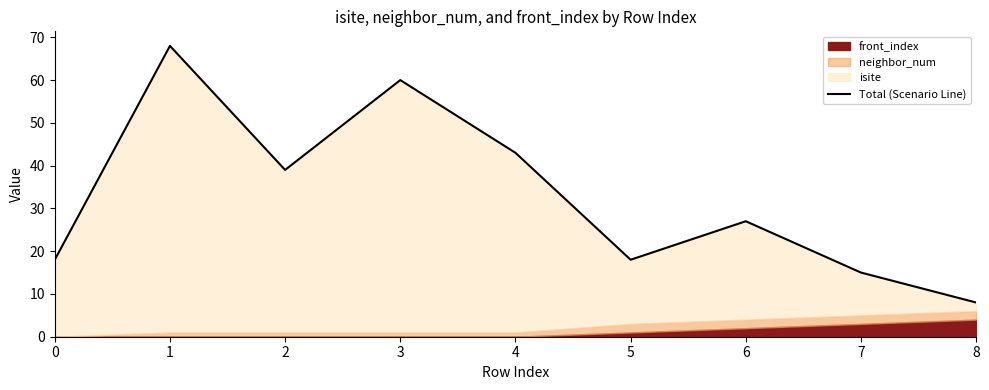

What is the sum of the values at 5 and 6?

45